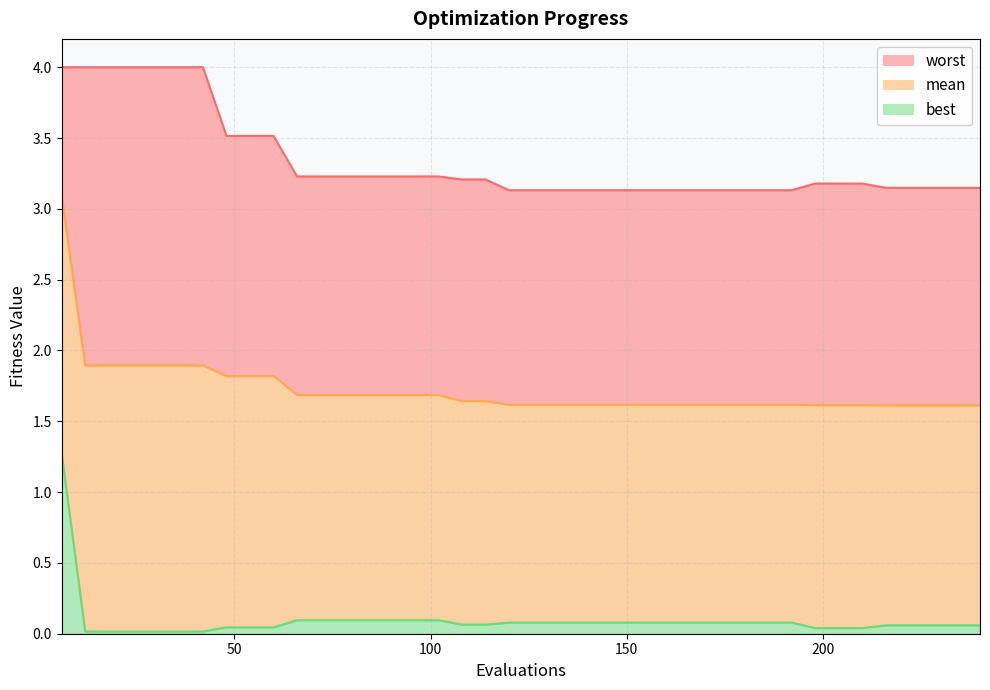

Is the value of best at 168 greater than the value of worst at 42?

No